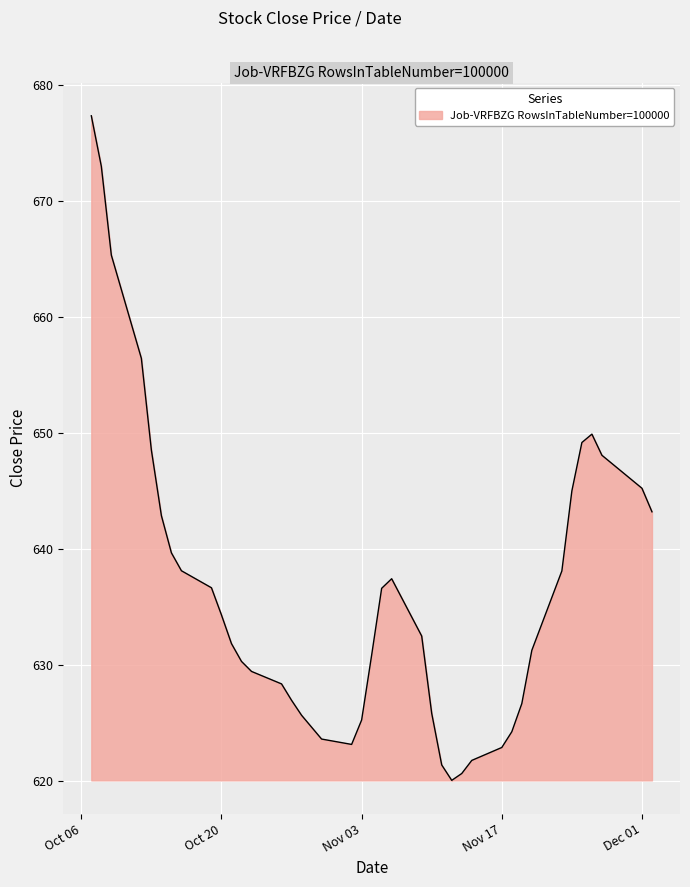

True or false: the data has more than 2 interior local peaks.

False